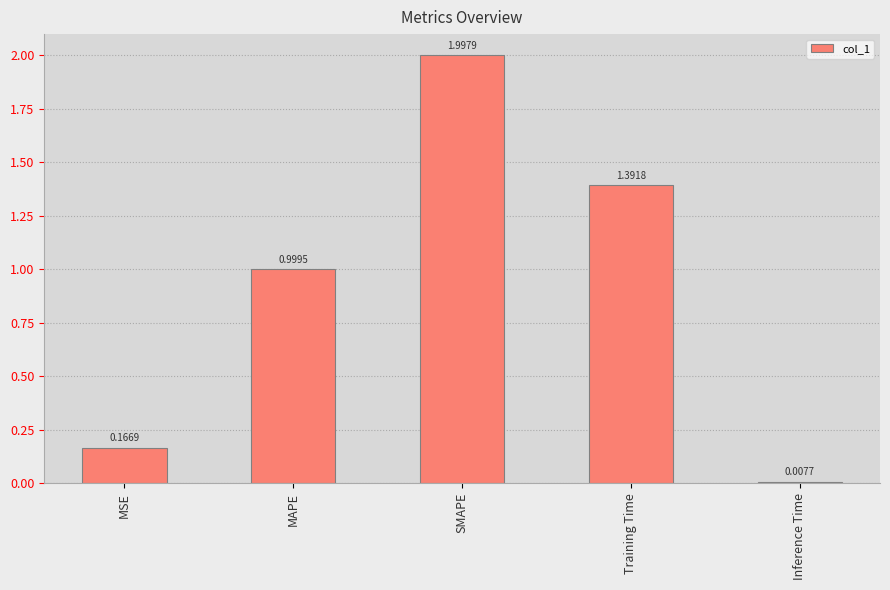

What is the difference between the maximum and second lowest values?

1.8